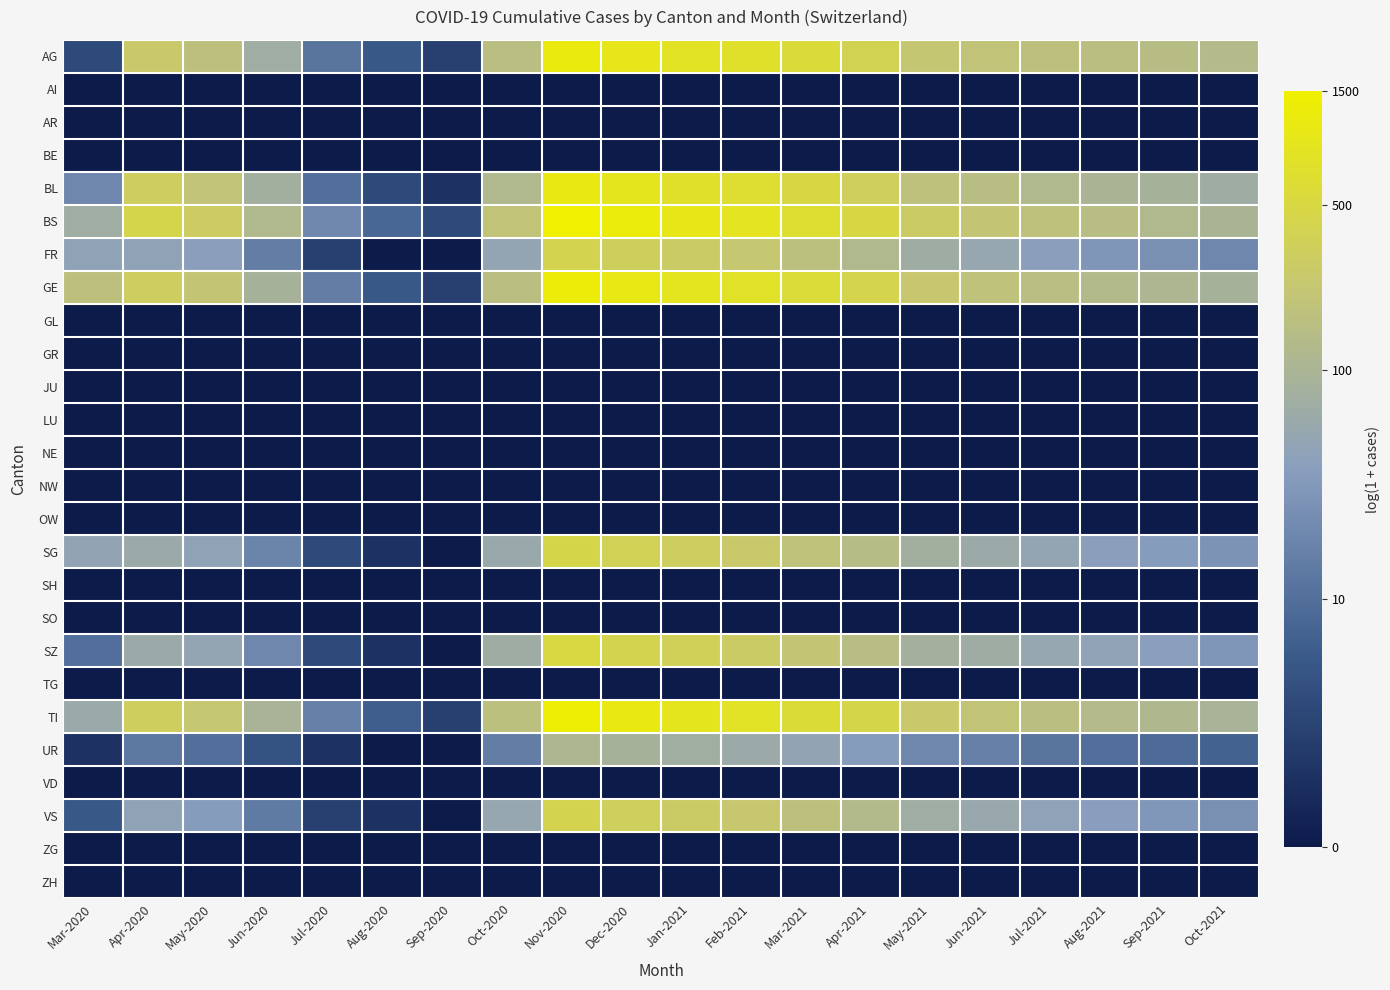

What is the total value across all series at Aug-2020?

11.2